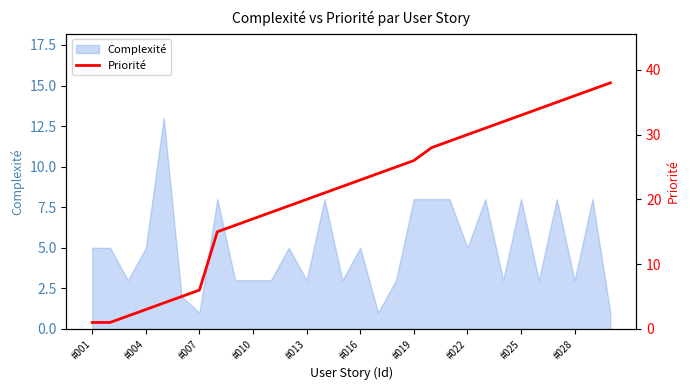

Which category has the lowest value across all series?

#001